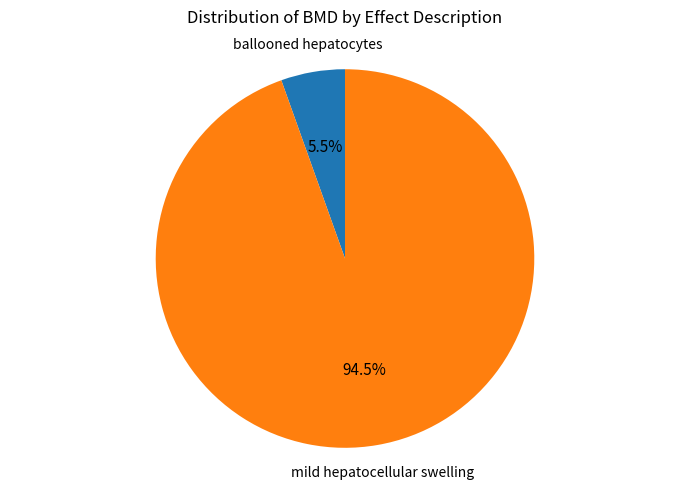

Is there a majority slice in this chart?

Yes